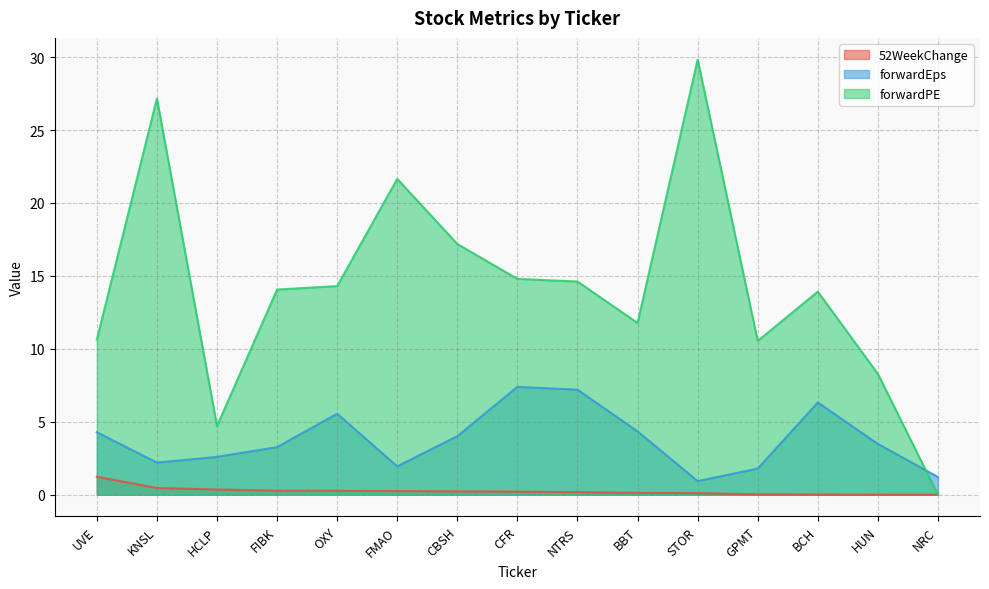

Where is the first local minimum for forwardEps?

KNSL